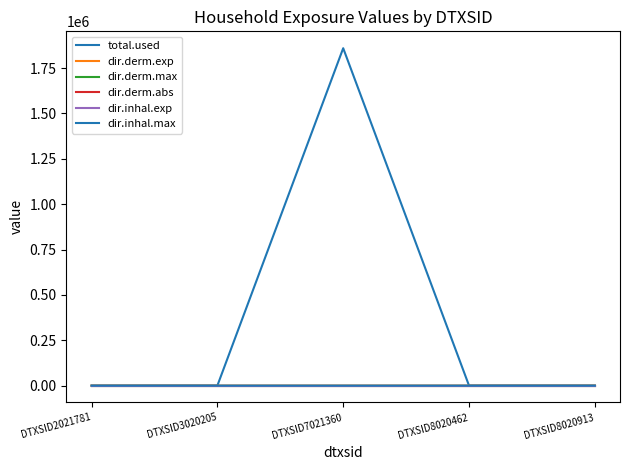

How many lines are shown in the chart?

6